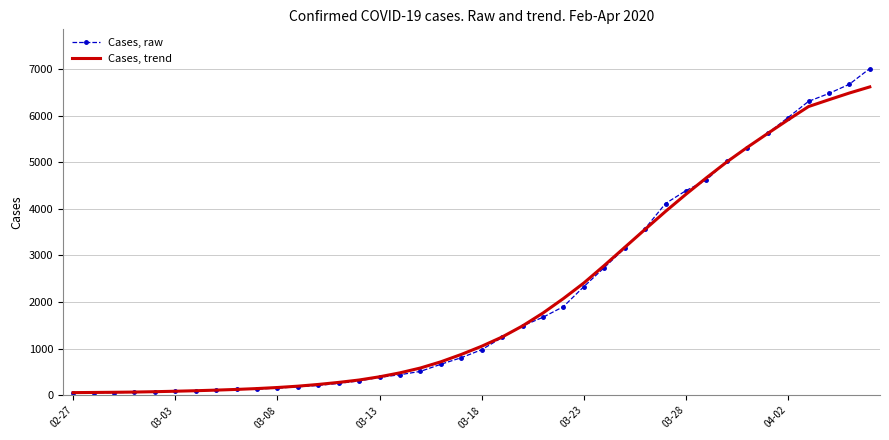

What is the minimum value shown in the chart?

52.0